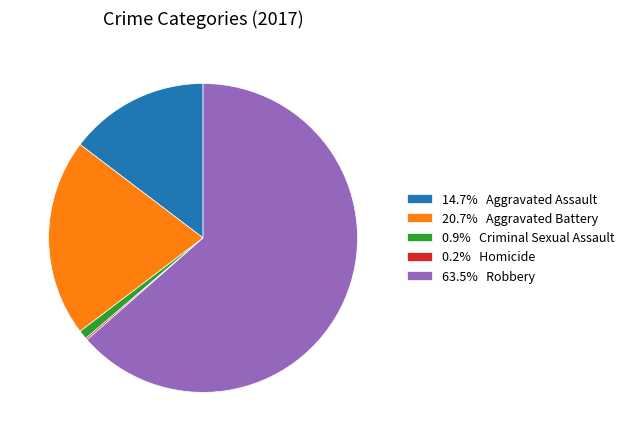

Does 63.5% Robbery account for over 50% of the chart?

Yes